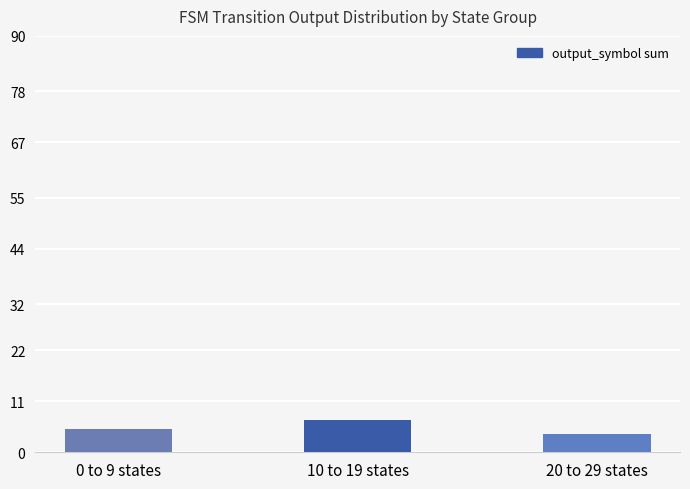

How many bars are there in total?

3